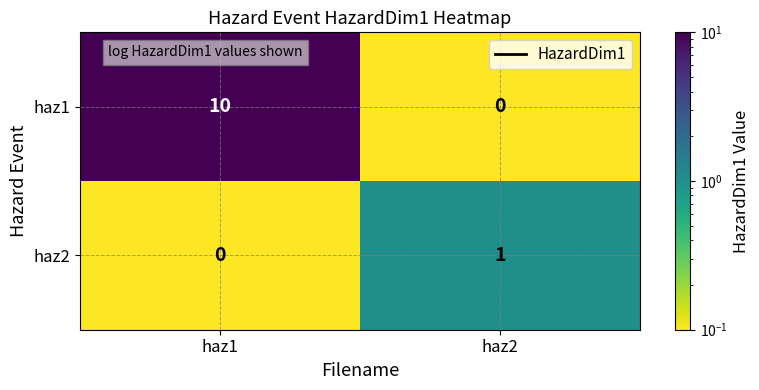

Rank the series by their average value, from highest to lowest.

haz1, haz2